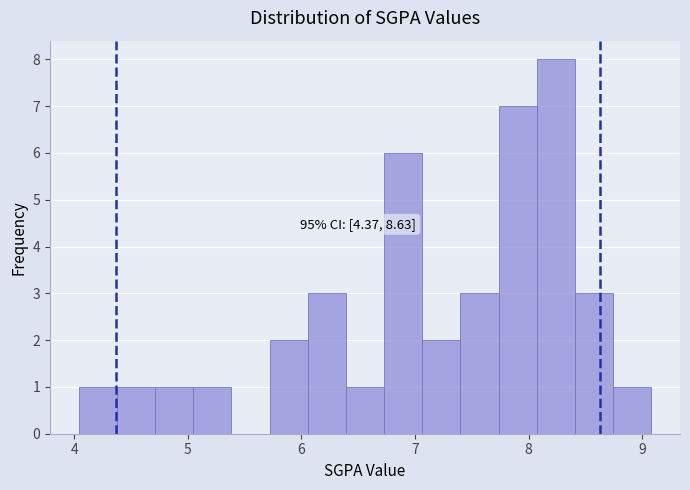

Around what value on the x-axis is the tallest bar? Give the approximate position of its centre, as read against the axis.

8.2